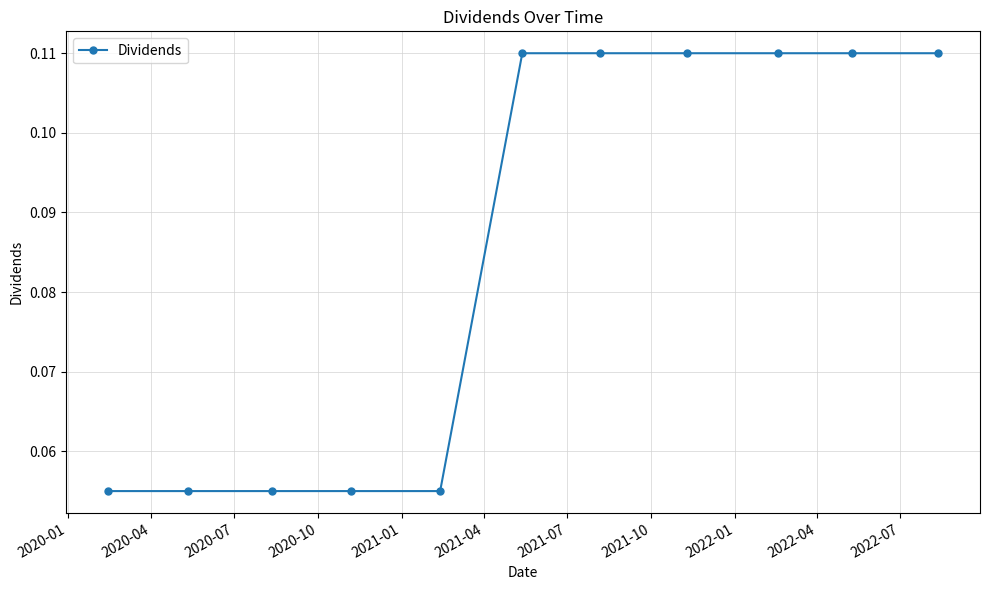

How many values are between 0 and 1?

11